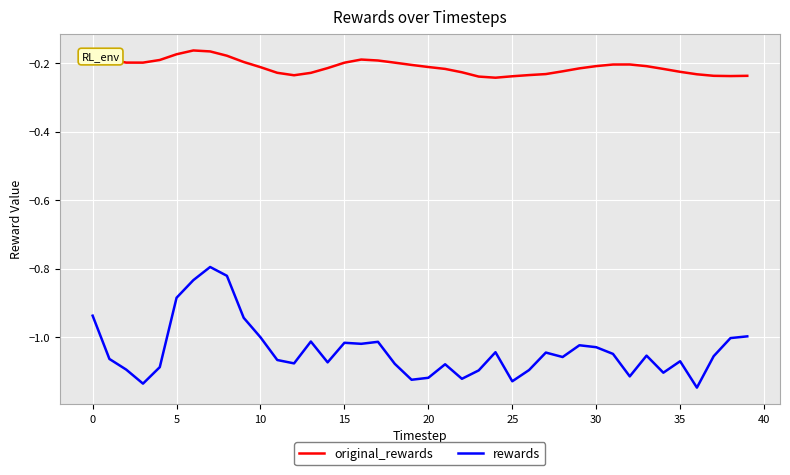

List the series in order of their peak value, lowest first.

rewards, original_rewards